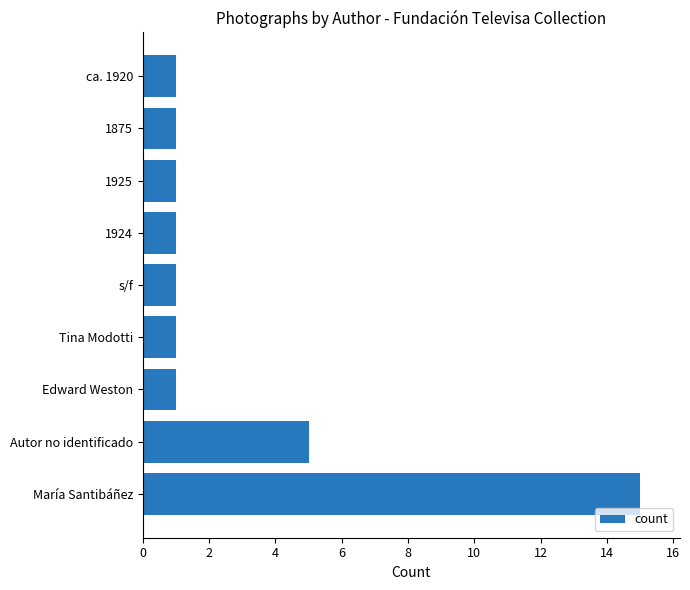

Reading top to bottom, what are all the values shown in this chart?

ca. 1920=1	1875=1	1925=1	1924=1	s/f=1	Tina Modotti=1	Edward Weston=1	Autor no identificado=5	María Santibáñez=15